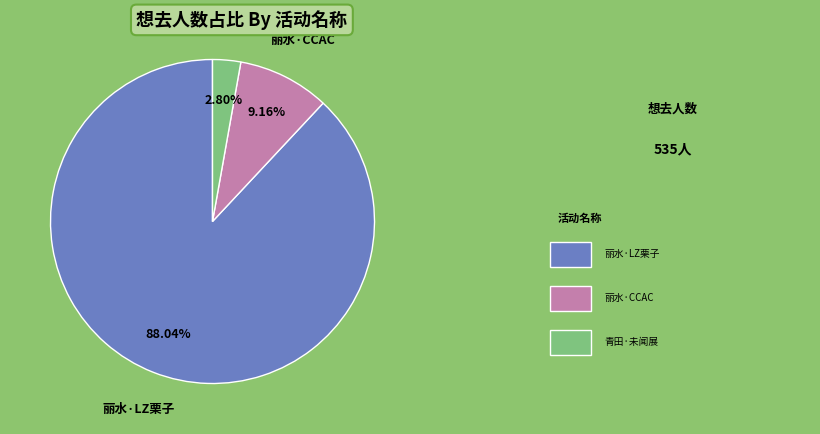

Is there any slice that represents more than half of the pie?

Yes